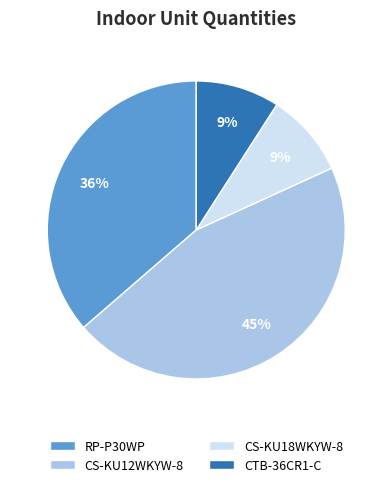

How many slices are in this pie chart?

4